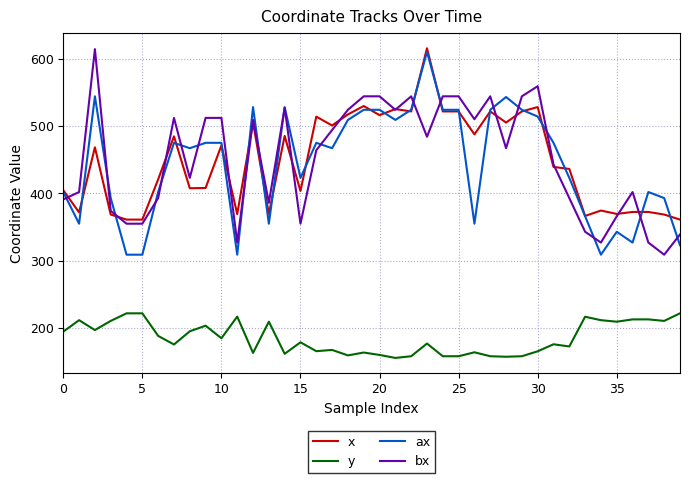

What is the maximum value for x?

615.3